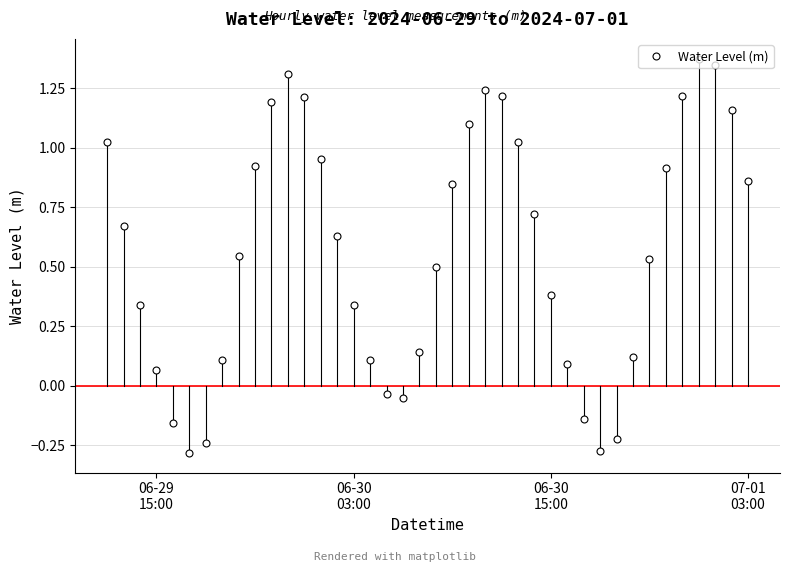

What is the sum of all values?

22.8